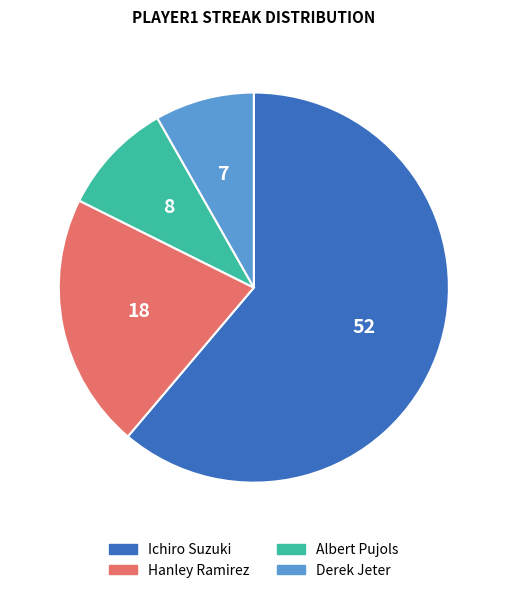

Which category has the biggest portion of the pie?

Ichiro Suzuki